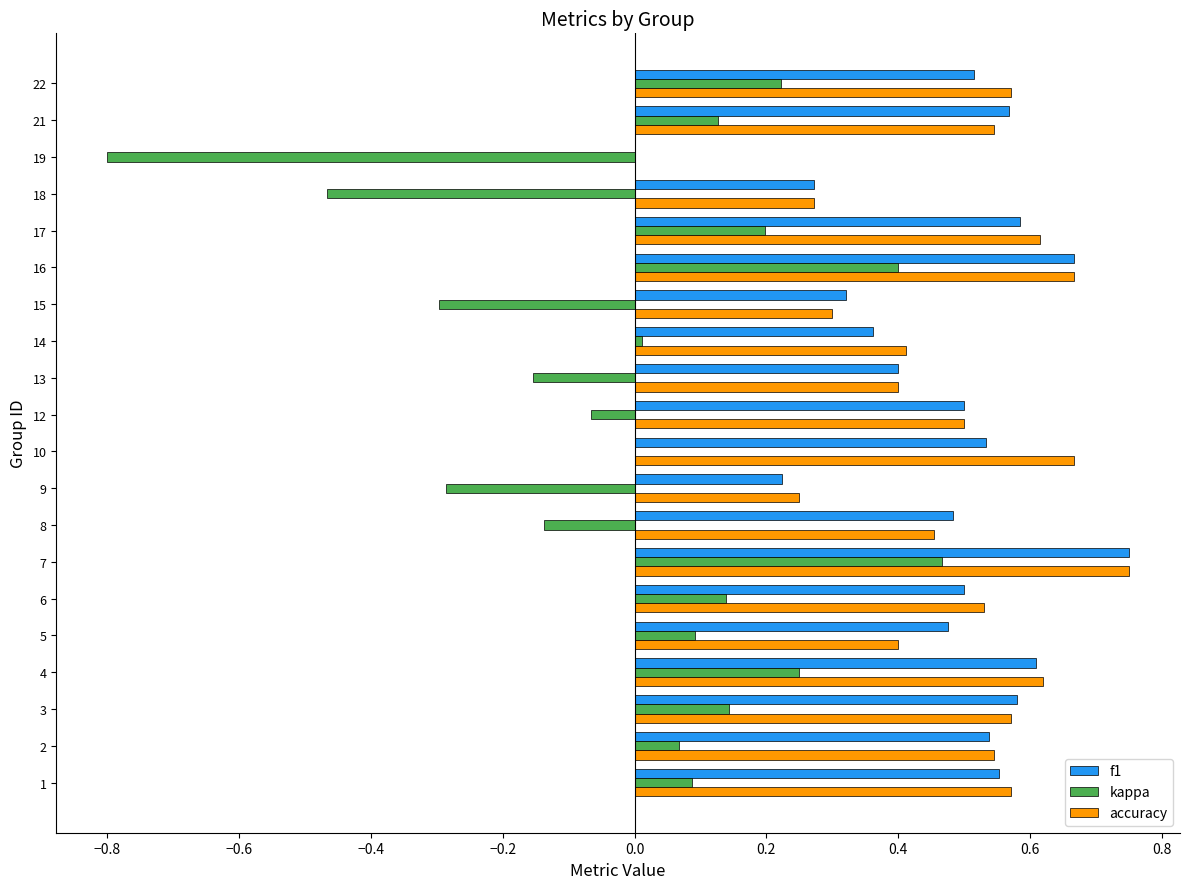

Is the value of f1 at 1 greater than the value of kappa at 13?

Yes